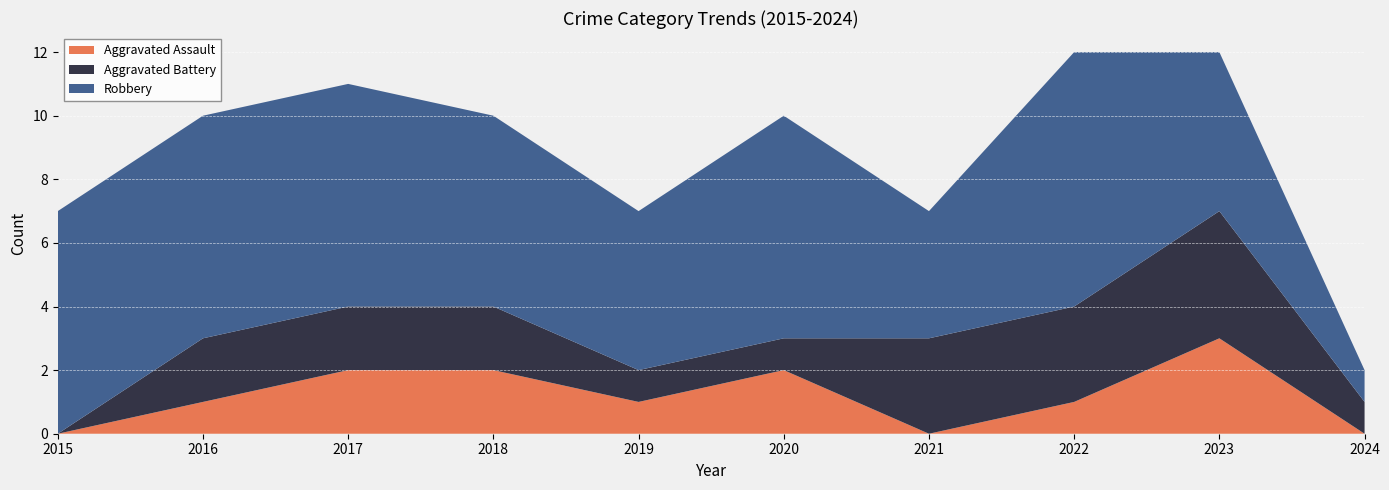

Reading left to right, list all the values displayed in this chart.

Aggravated Assault: 0	1	2	2	1	2	0	1	3	0
Aggravated Battery: 0	2	2	2	1	1	3	3	4	1
Robbery: 7	7	7	6	5	7	4	8	5	1